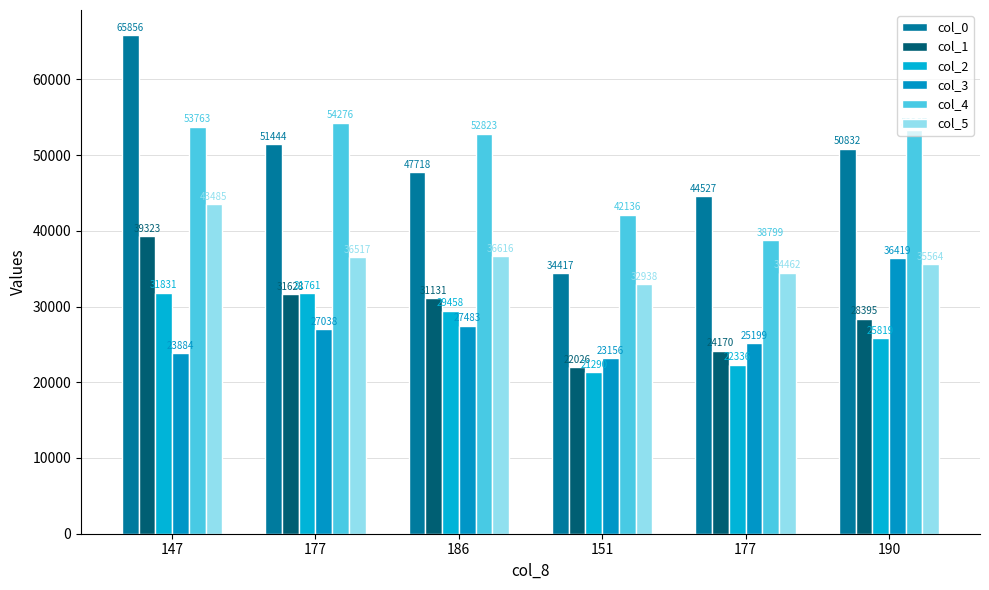

Which has a higher value, 177 or 147?

147